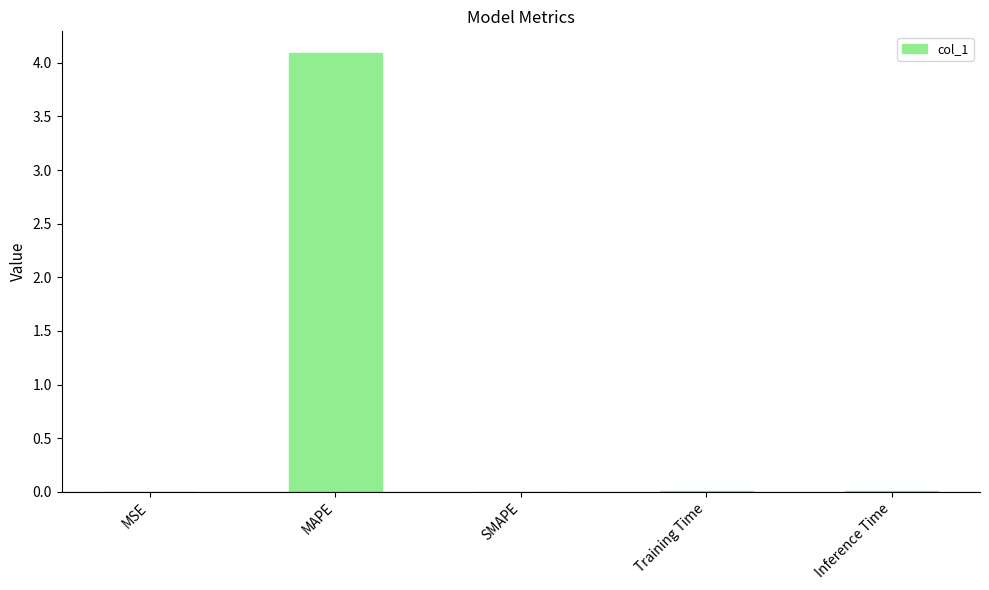

What is the change in value from MAPE to SMAPE?

-4.1